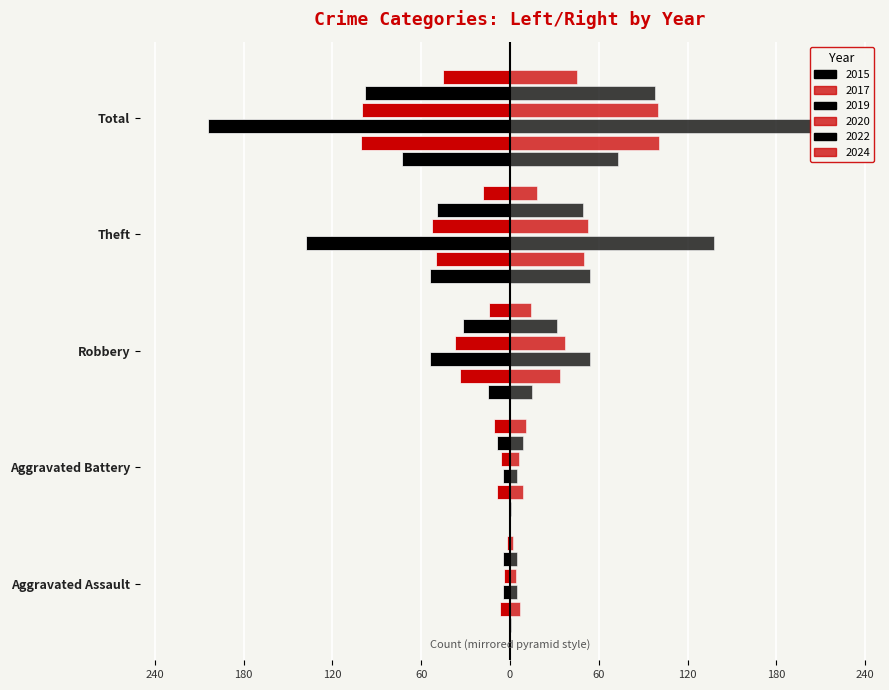

What is the difference between the 2019 values at Total and Theft?

66